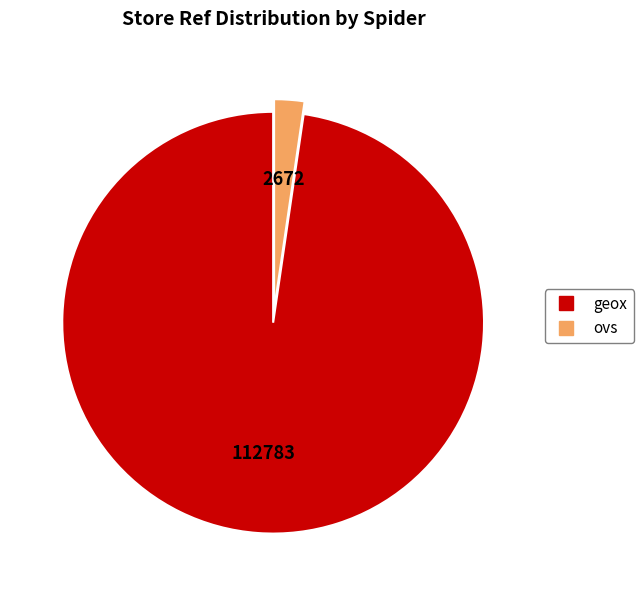

Combined, do ovs and geox account for over 50%?

Yes